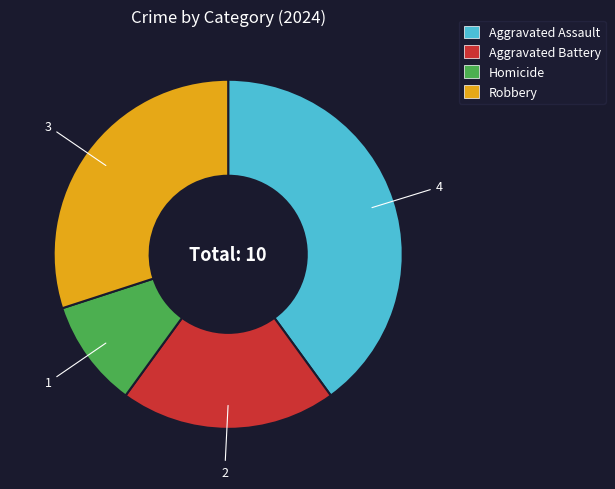

Approximately how many times larger is the value at Aggravated Battery compared to Homicide?

2.0